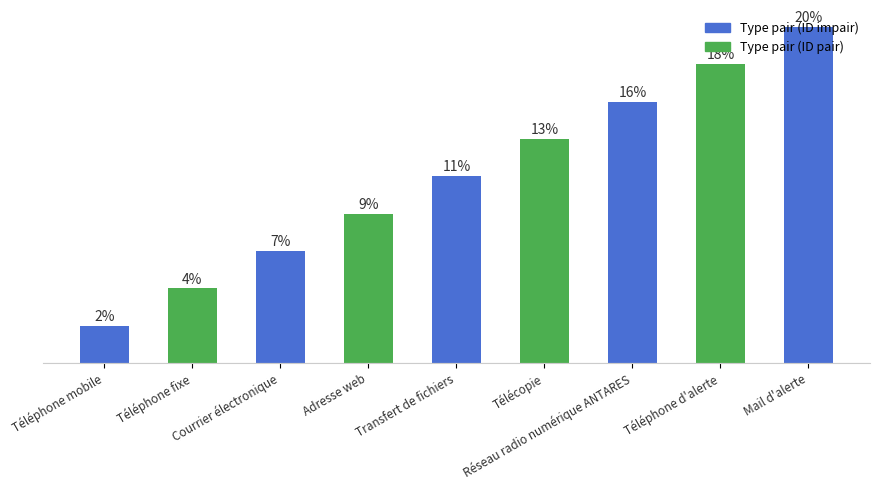

Are the bars horizontal?

No